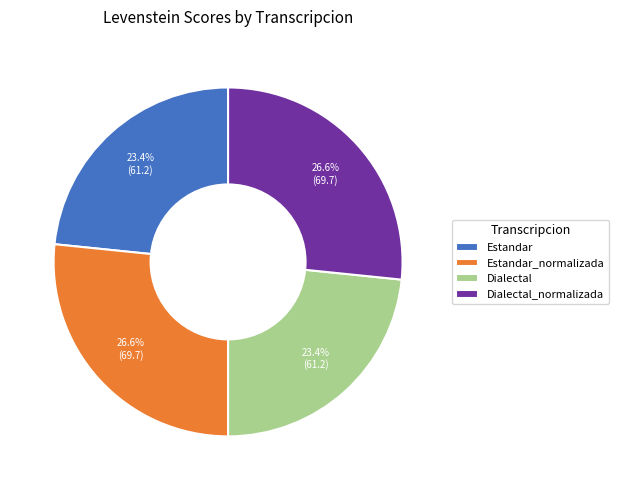

Which has a higher value, Estandar_normalizada or Dialectal?

Estandar_normalizada